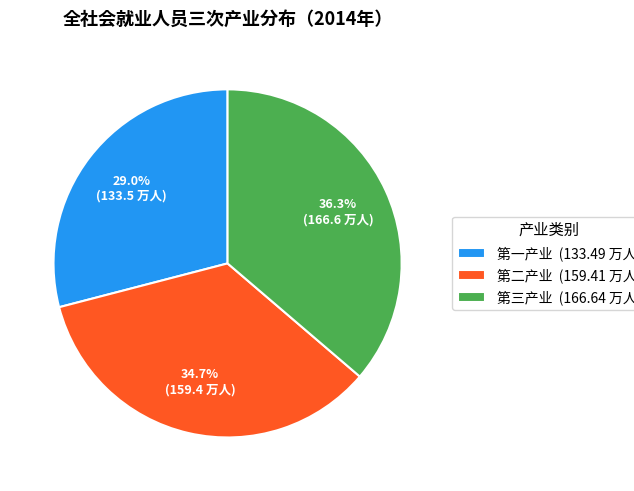

Do 第一产业 and 第二产业 together represent more than half of the pie?

Yes